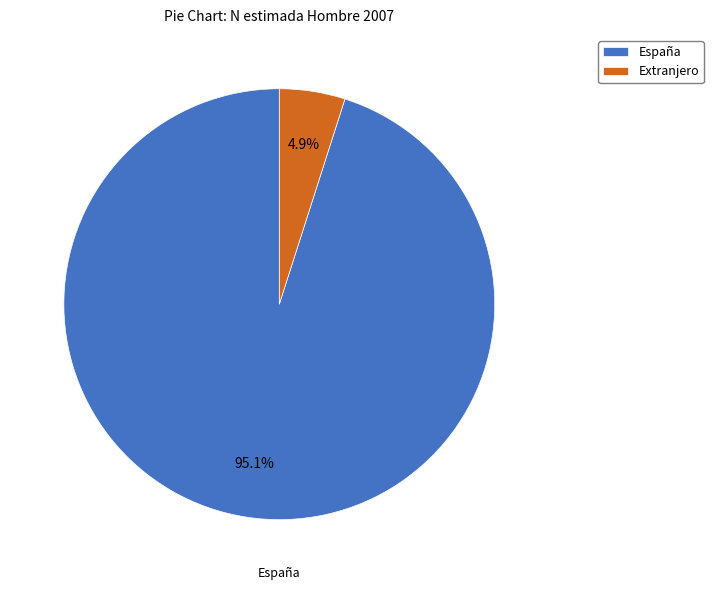

Between España and Extranjero, which is larger?

España